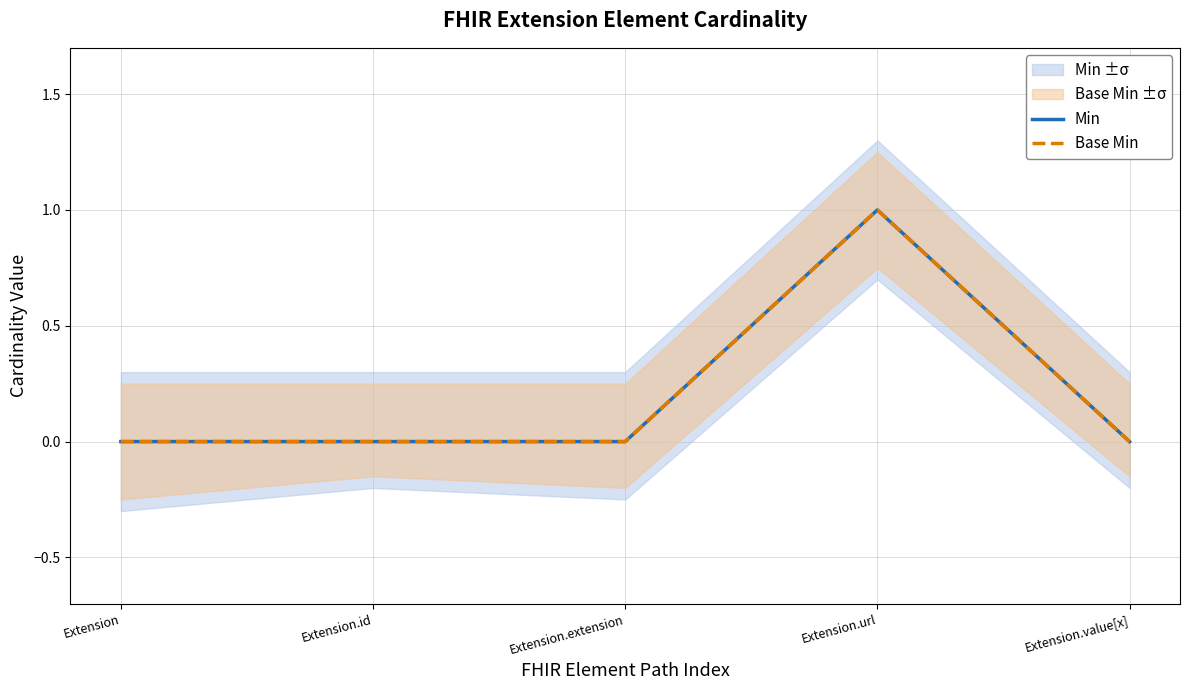

What are all the series names shown in the legend?

Min, Base Min